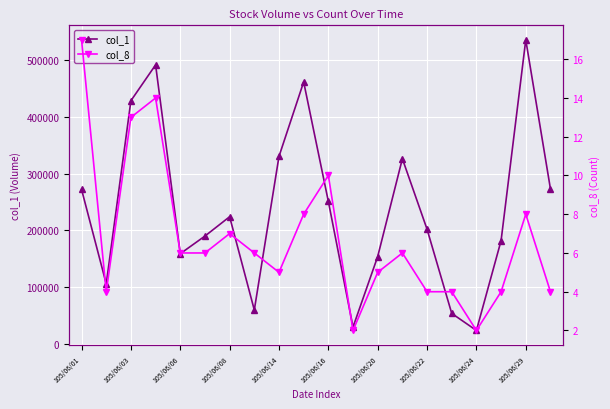

Does the chart display data point markers on the line(s)?

Yes